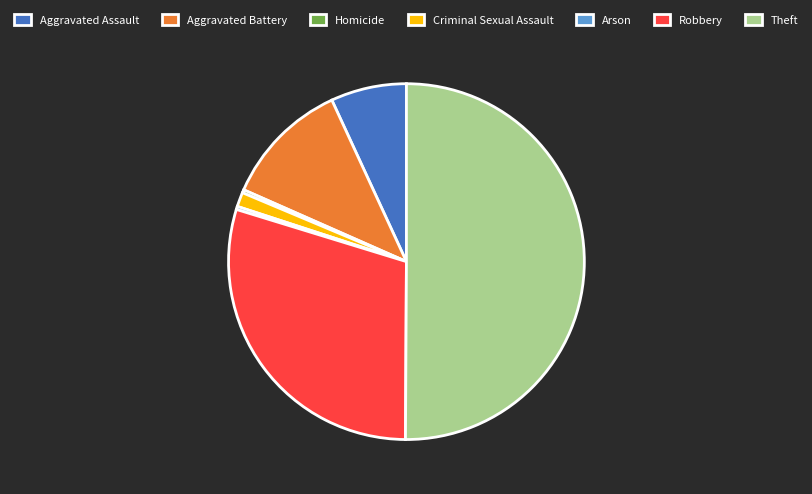

Which category accounts for the majority?

Theft